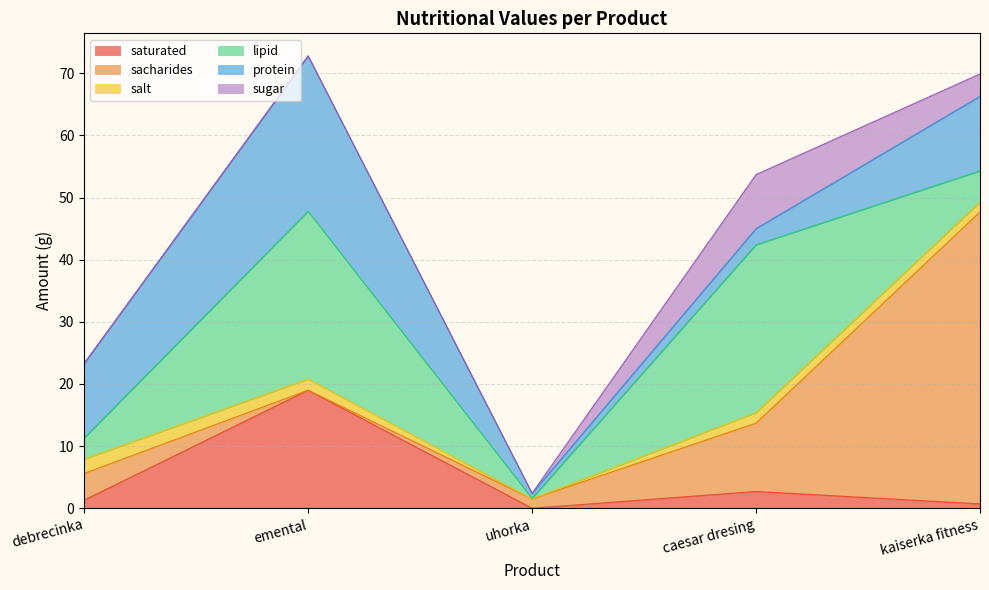

Reading left to right, transcribe all the data shown in this chart.

saturated: 1.3	19.0	0.0	2.7	0.7
sacharides: 4.3	0.0	1.5	11.0	47.0
salt: 2.3	1.8	0.0	1.7	1.6
lipid: 3.4	27.0	0.1	27.0	5.0
protein: 12.0	25.0	0.8	2.6	12.0
sugar: 0.0	0.0	0.0	8.7	3.6